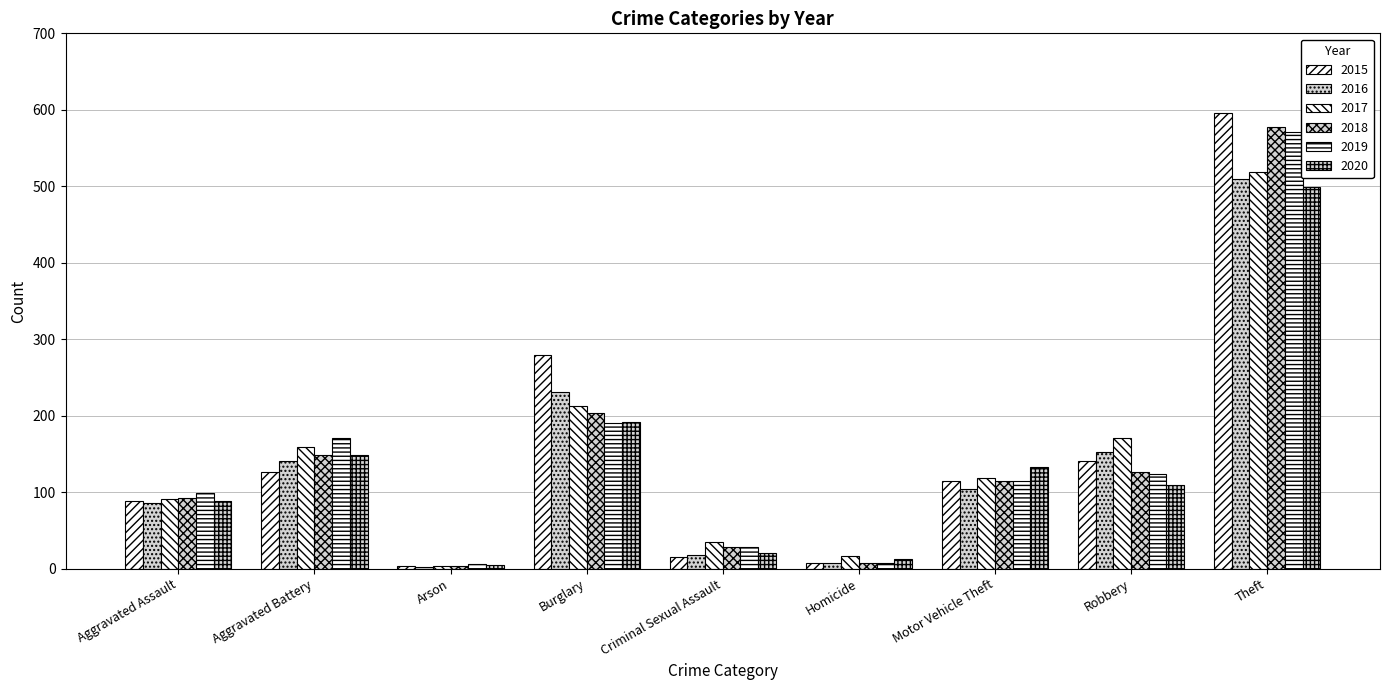

What is the difference between the highest and lowest values at Aggravated Battery?

44